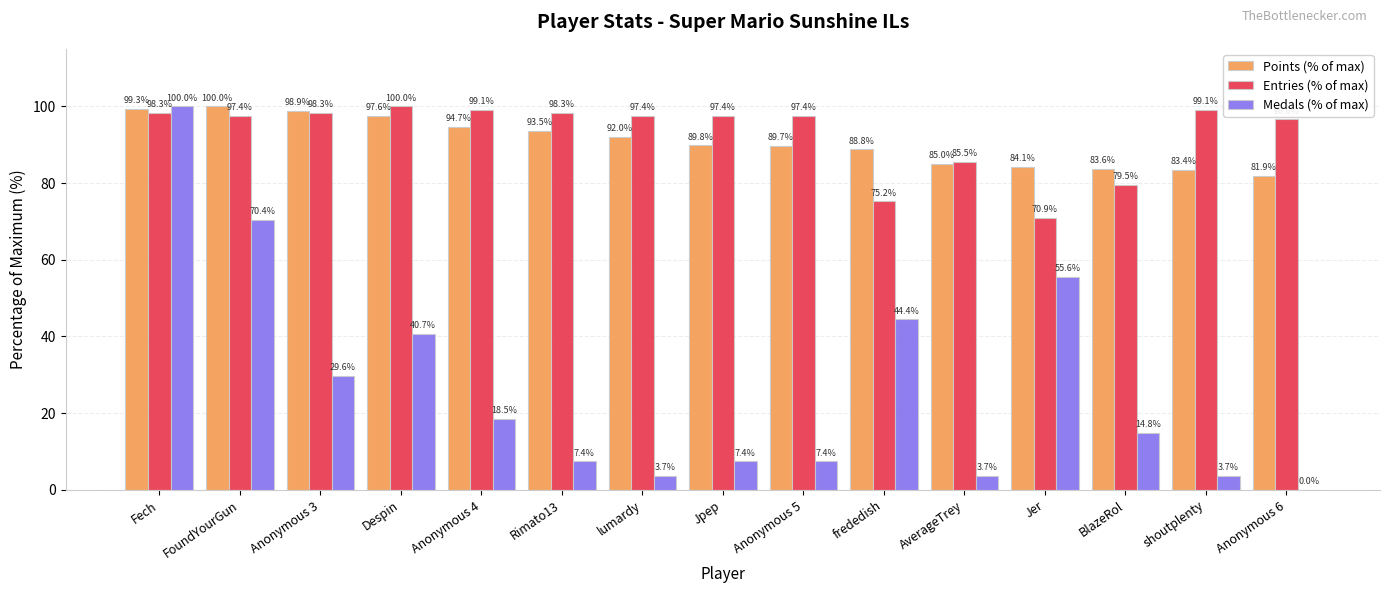

Reading left to right, transcribe all the data shown in this chart.

Points (% of max): Fech=99.3	FoundYourGun=100.0	Anonymous 3=98.9	Despin=97.6	Anonymous 4=94.7	Rimato13=93.5	lumardy=92.0	Jpep=89.8	Anonymous 5=89.7	frededish=88.8	AverageTrey=85.0	Jer=84.1	BlazeRol=83.6	shoutplenty=83.4	Anonymous 6=81.9
Entries (% of max): Fech=98.3	FoundYourGun=97.4	Anonymous 3=98.3	Despin=100.0	Anonymous 4=99.1	Rimato13=98.3	lumardy=97.4	Jpep=97.4	Anonymous 5=97.4	frededish=75.2	AverageTrey=85.5	Jer=70.9	BlazeRol=79.5	shoutplenty=99.1	Anonymous 6=96.6
Medals (% of max): Fech=100.0	FoundYourGun=70.4	Anonymous 3=29.6	Despin=40.7	Anonymous 4=18.5	Rimato13=7.4	lumardy=3.7	Jpep=7.4	Anonymous 5=7.4	frededish=44.4	AverageTrey=3.7	Jer=55.6	BlazeRol=14.8	shoutplenty=3.7	Anonymous 6=0.0